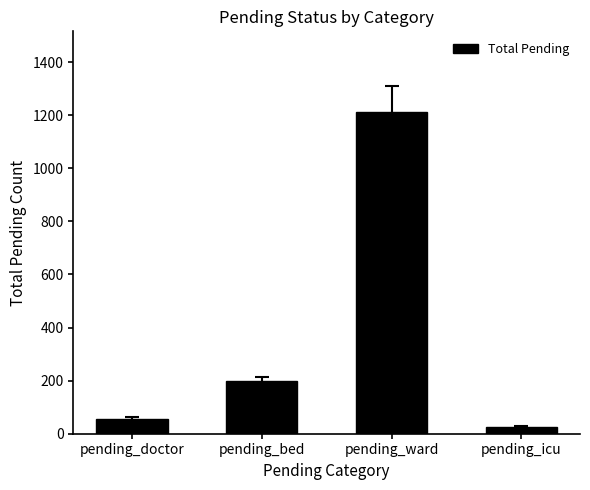

Approximately how many times larger is the value at pending_bed compared to pending_doctor?

3.5